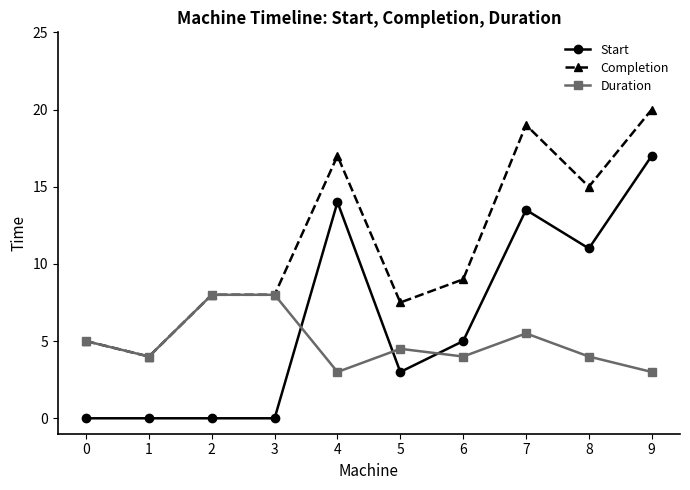

What is the maximum value for Duration?

8.0